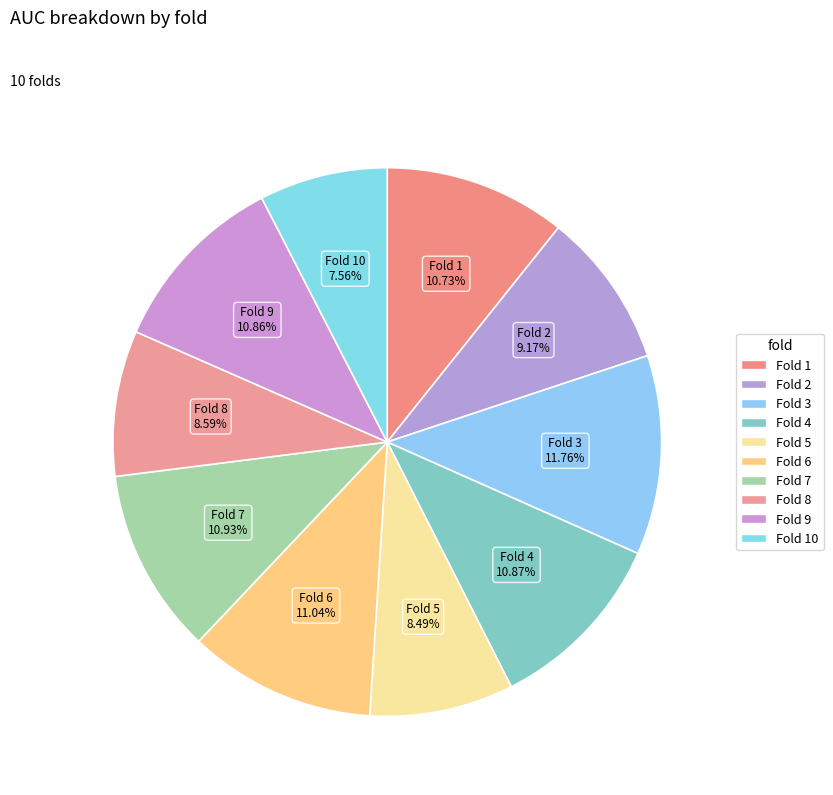

What is the largest slice in the pie chart?

3